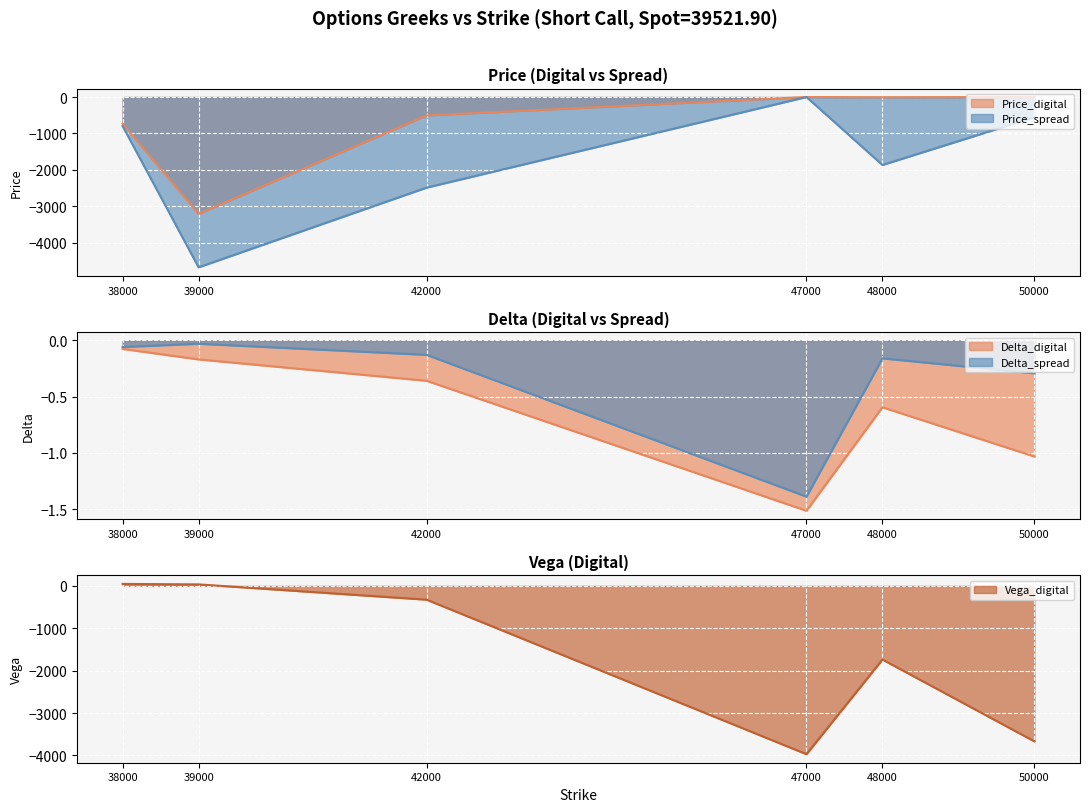

What is the lowest value of the Vega_digital series?

-3970.2